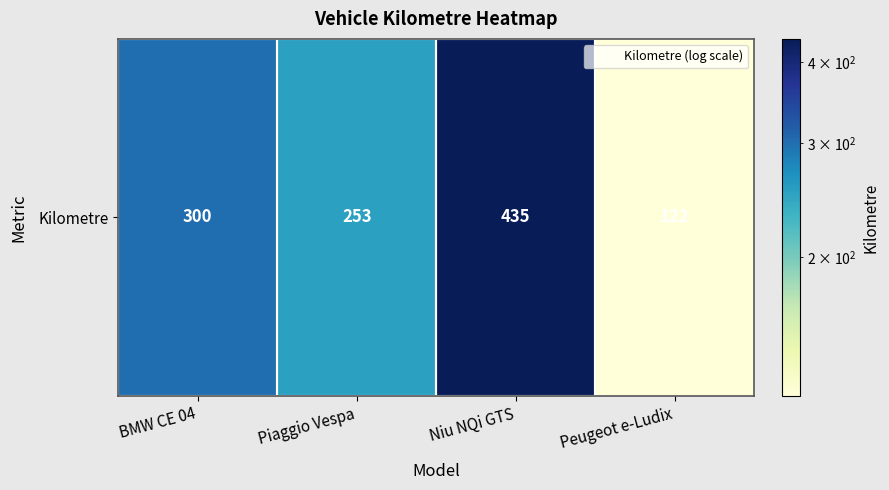

What is the sum of all values?

1110